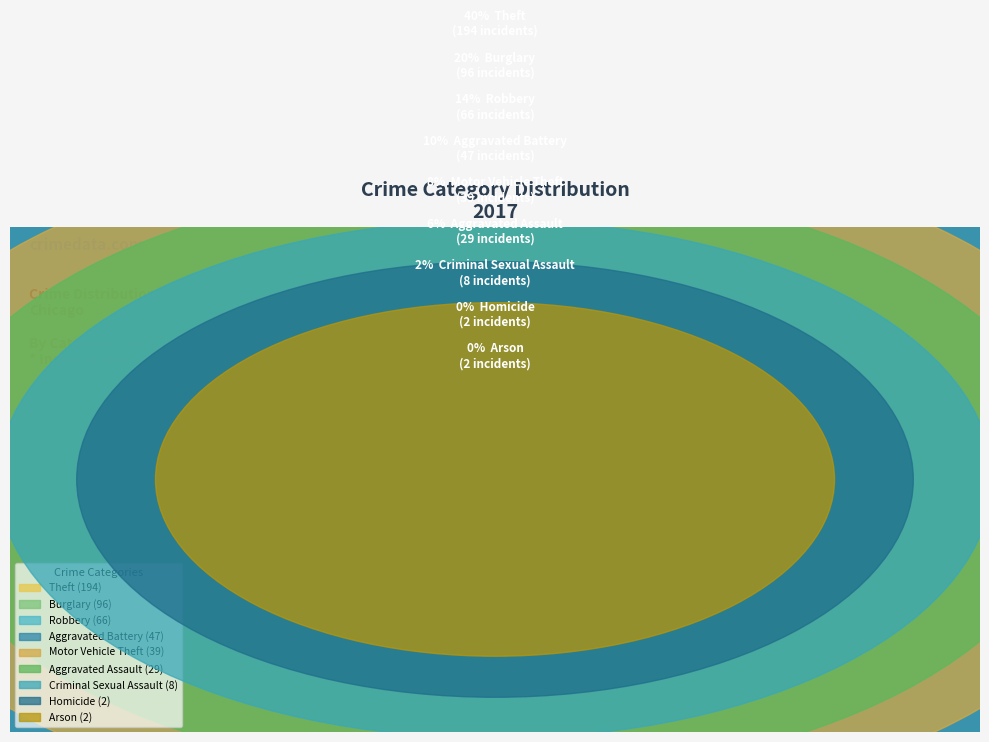

How many segments does this pie chart have?

9